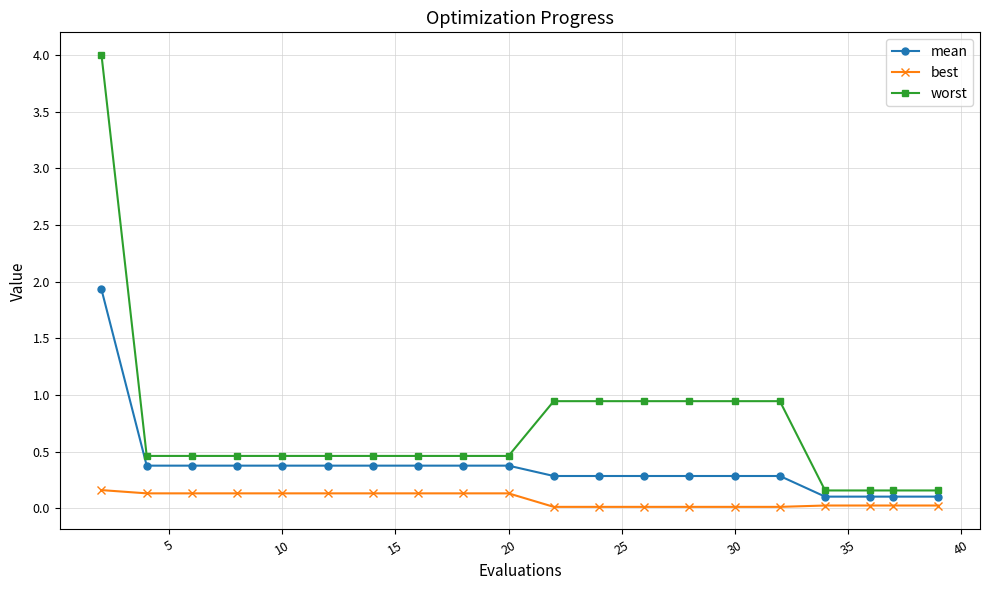

Is this an area chart (filled region under the line)?

No